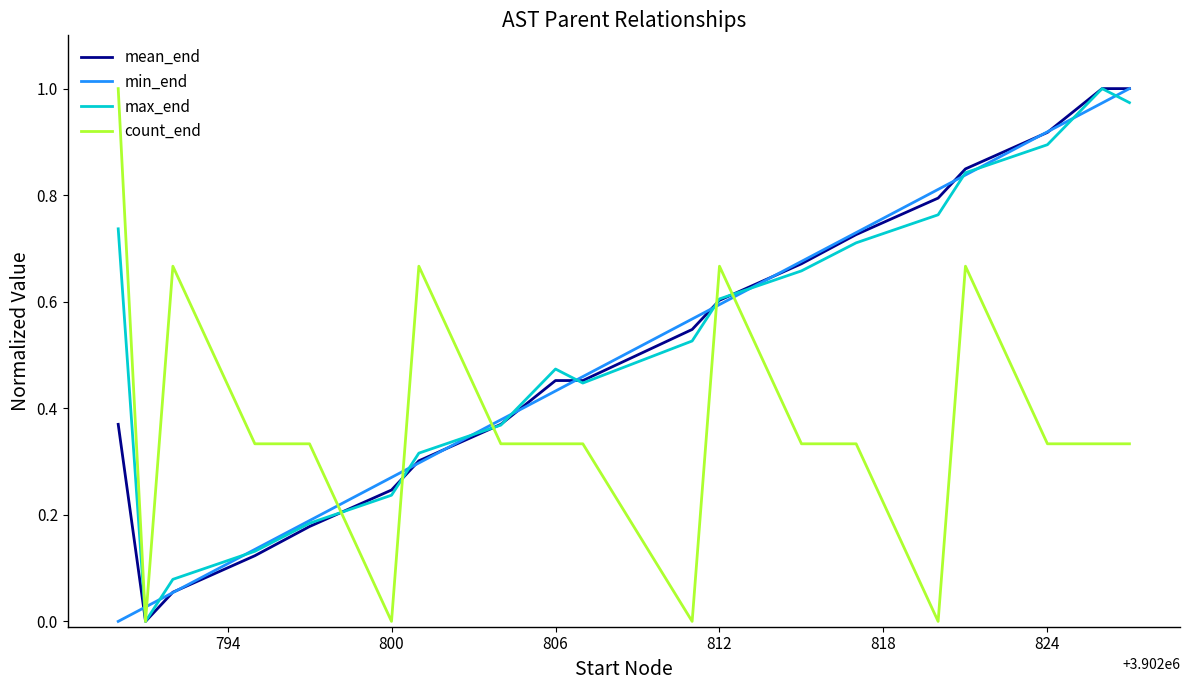

True or false: count_end and min_end cross at least once.

True